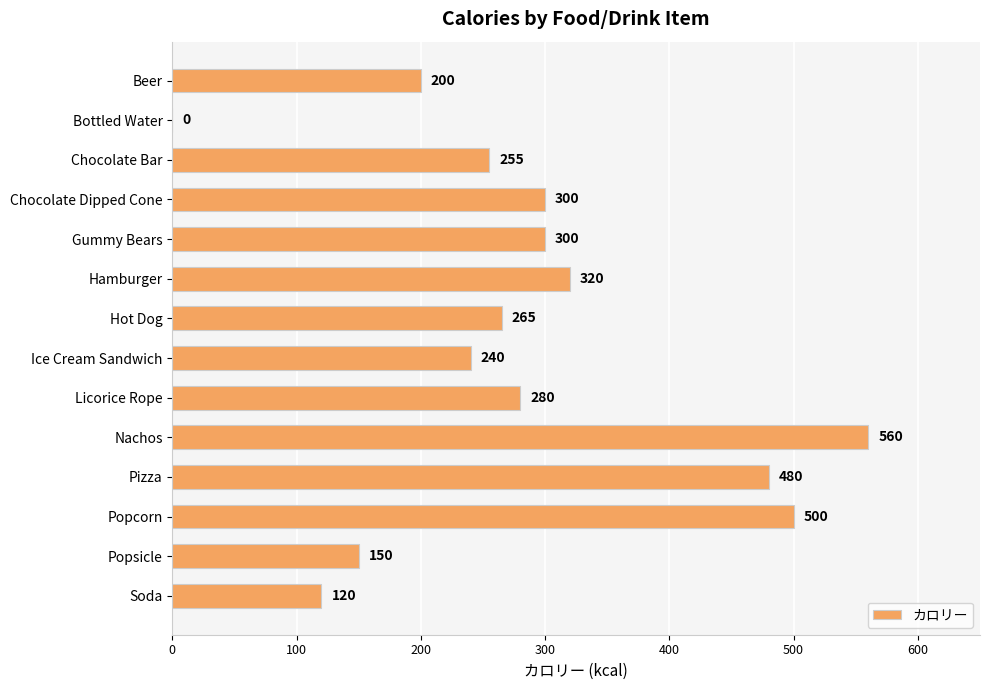

How many data points does each series have?

14